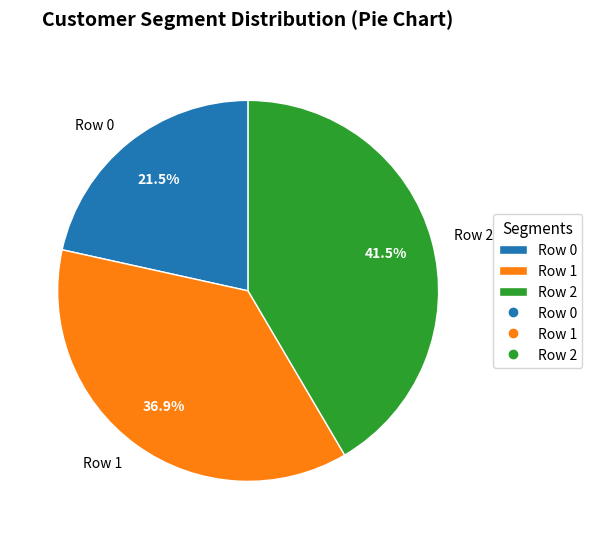

What percentage is the Row 1 slice, to the nearest percent?

37%